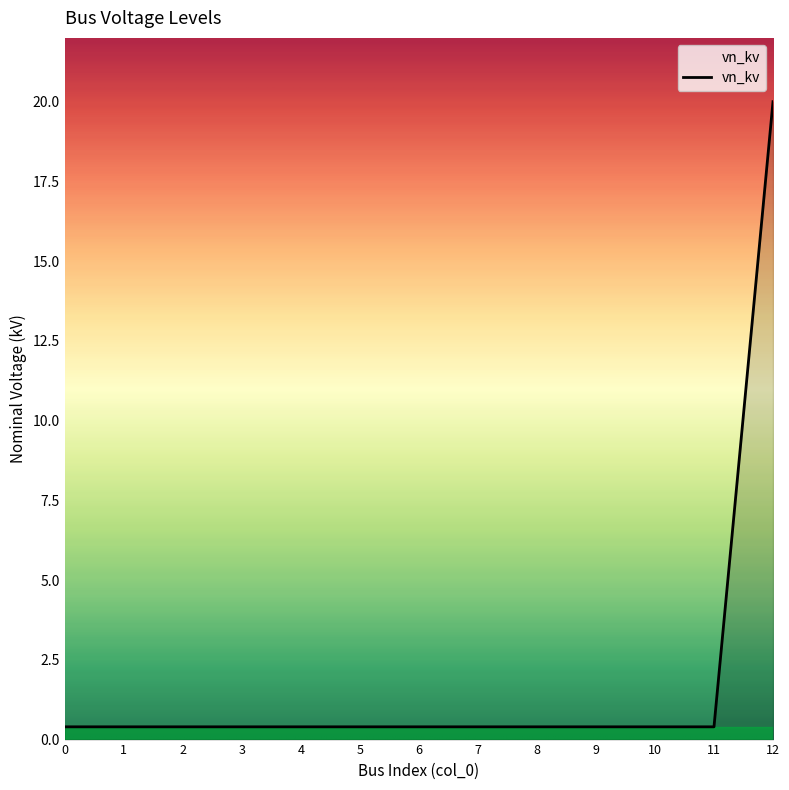

True or false: the data shows 0.4 at 4.

True